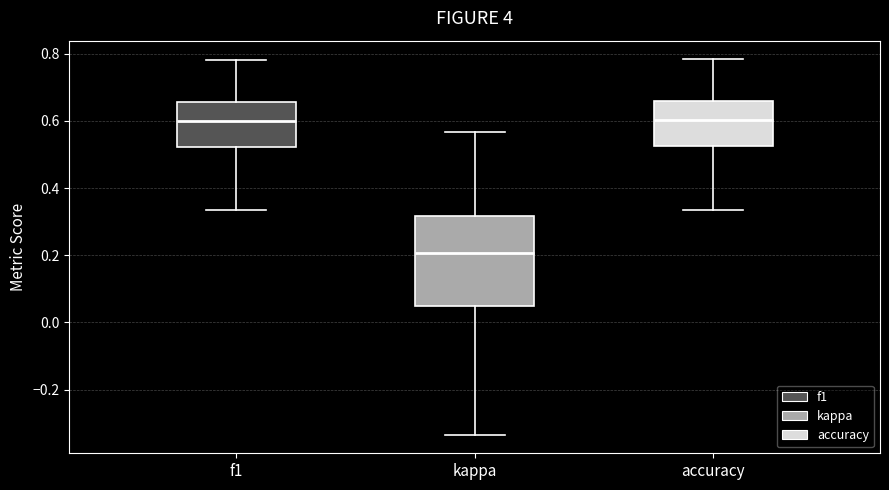

Reading left to right, transcribe this box plot: for each box, give where its median line is, the range the box spans, and where its two whiskers end, as read against the y-axis. The values are not printed on the chart, so give them approximately, as read against the axis.

f1: median 0.60, box 0.52 to 0.66, whiskers 0.34 to 0.78
kappa: median 0.20, box 0.06 to 0.32, whiskers -0.34 to 0.56
accuracy: median 0.60, box 0.52 to 0.66, whiskers 0.34 to 0.78